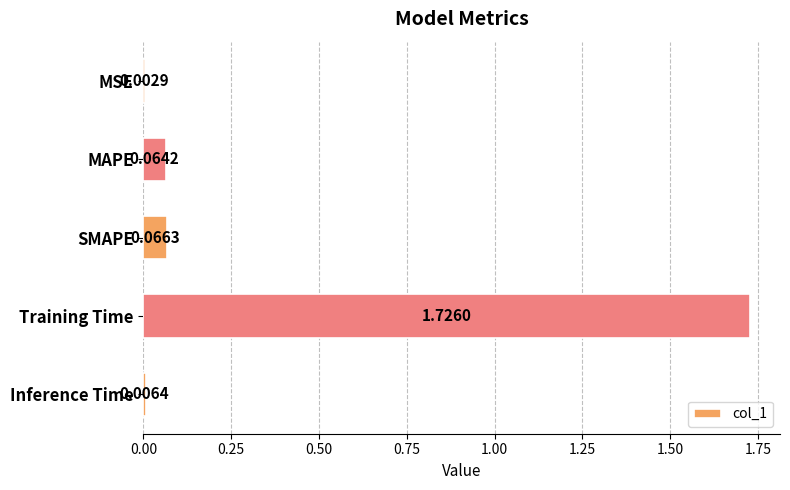

At which category does the chart reach its peak across all series?

Training Time